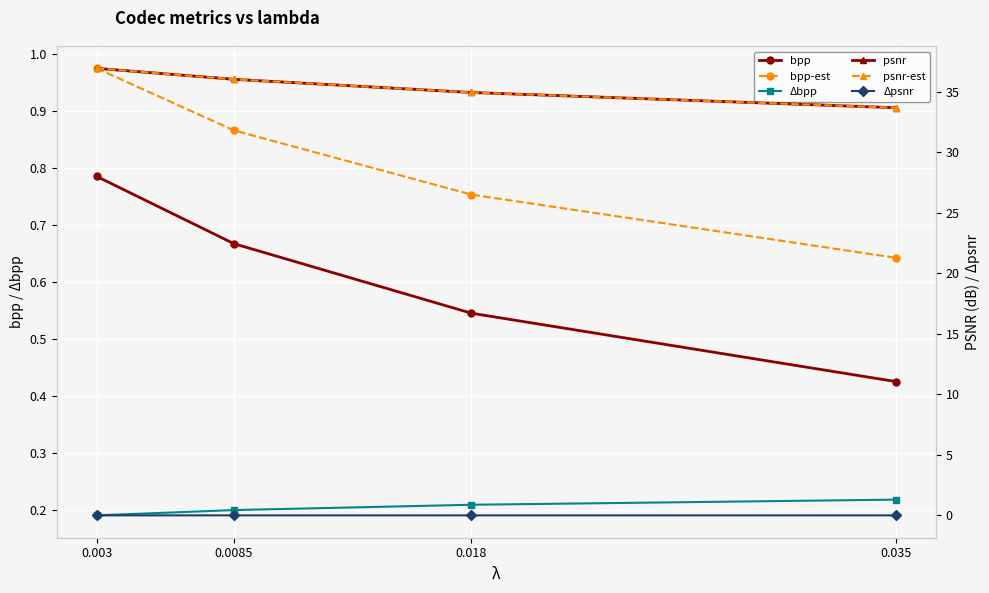

Reading left to right, list all the values displayed in this chart.

bpp: 0.003=0.8	0.0085=0.7	0.018=0.5	0.035=0.4
bpp-est: 0.003=1.0	0.0085=0.9	0.018=0.8	0.035=0.6
Δbpp: 0.003=0.2	0.0085=0.2	0.018=0.2	0.035=0.2
psnr: 0.003=36.9	0.0085=36.0	0.018=34.9	0.035=33.7
psnr-est: 0.003=36.9	0.0085=36.0	0.018=34.9	0.035=33.7
Δpsnr: 0.003=0.0	0.0085=0.0	0.018=0.0	0.035=0.0